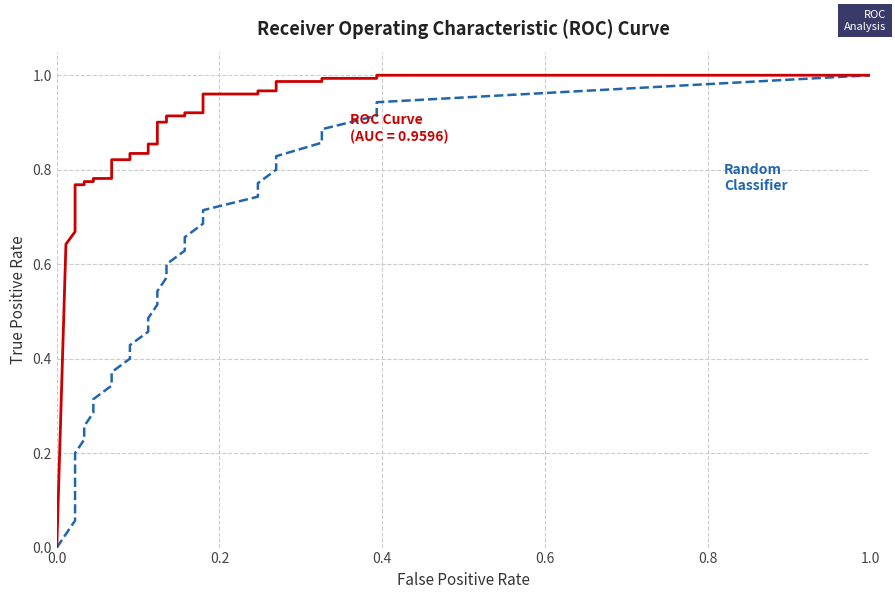

What is the value of the 18th point from the left?

0.5